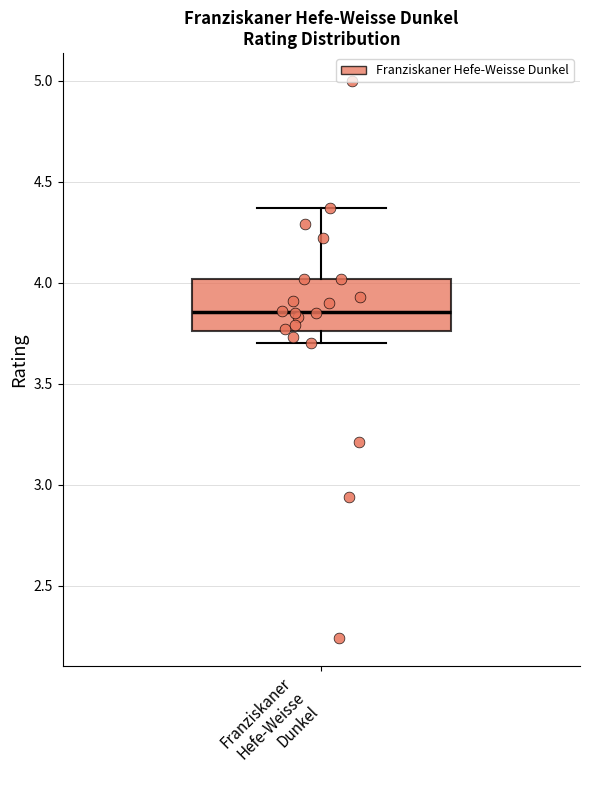

Transcribe this box plot: give where the median line is, the range the box spans, and where the two whiskers end, as read against the y-axis. The values are not printed on the chart, so give them approximately, as read against the axis.

median 3.85, box 3.75 to 4.00, whiskers 3.70 to 4.35